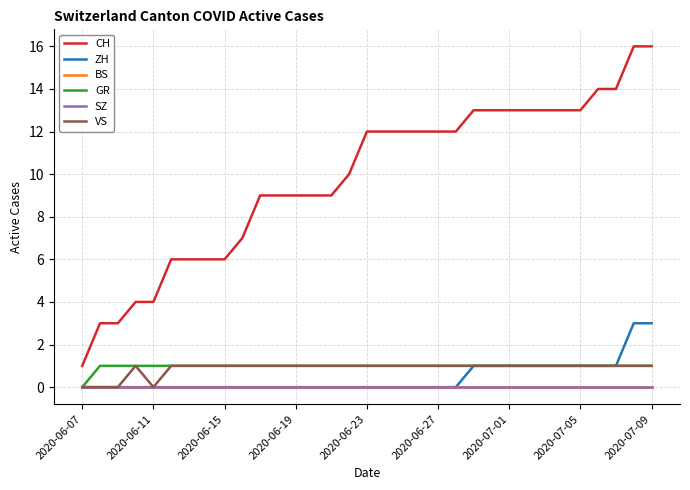

Does the chart display data point markers on the line(s)?

No